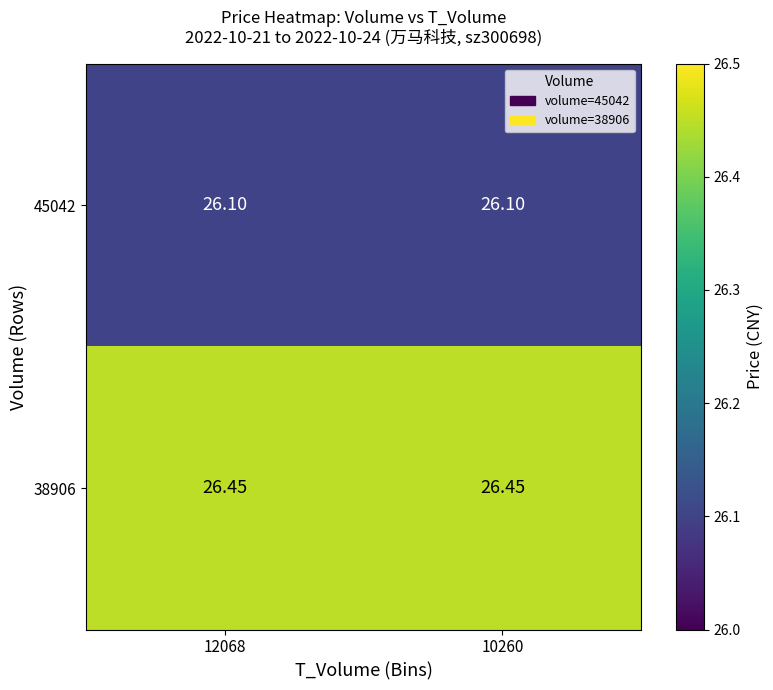

Is the value of 45042 at 12068 greater than the value of 38906 at 10260?

No